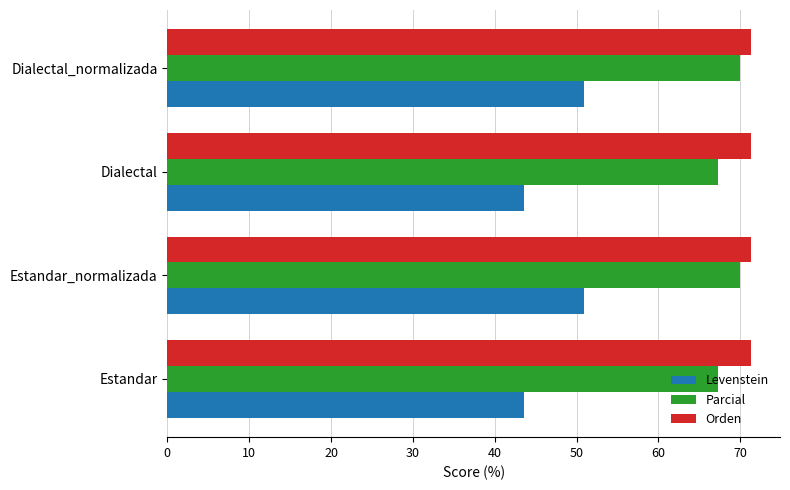

At how many categories does at least one series exceed 64?

4